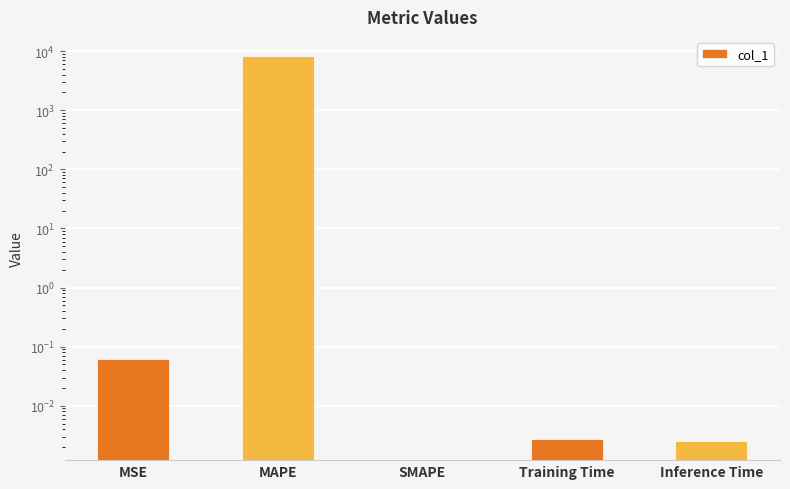

List the labels in order of value, largest first.

MAPE, MSE, Training Time, Inference Time, SMAPE